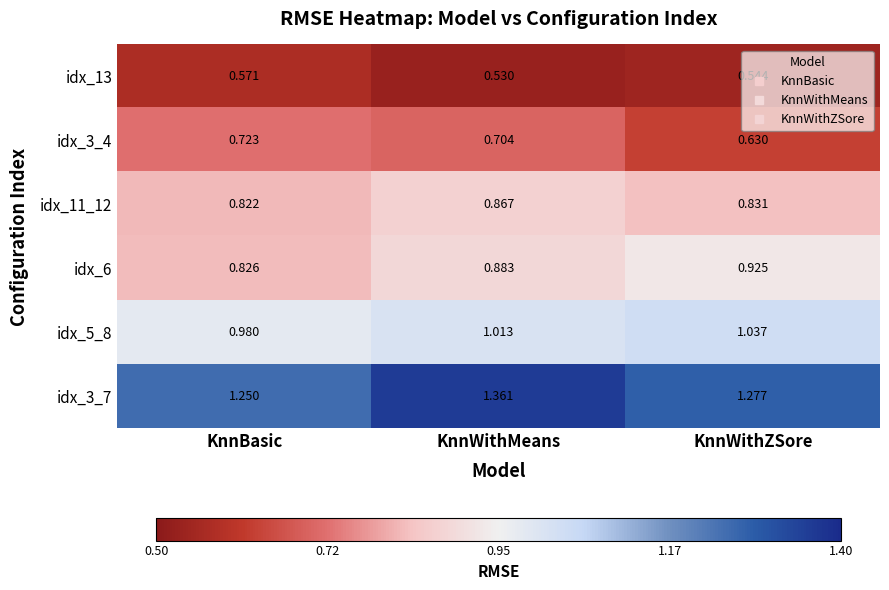

List the labels in order of idx_3_7 value, smallest first.

KnnBasic, KnnWithZSore, KnnWithMeans